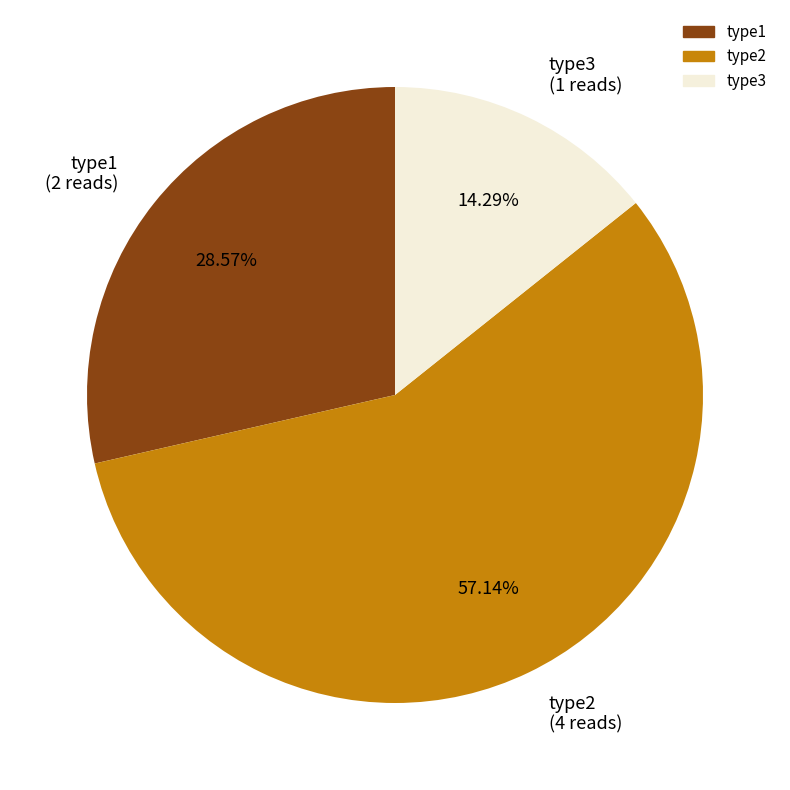

Which has a higher value, type2 or type1?

type2